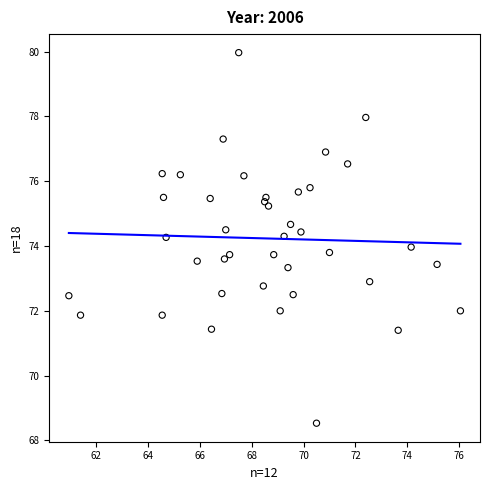

What is the range of X values (max minus min)?

15.1